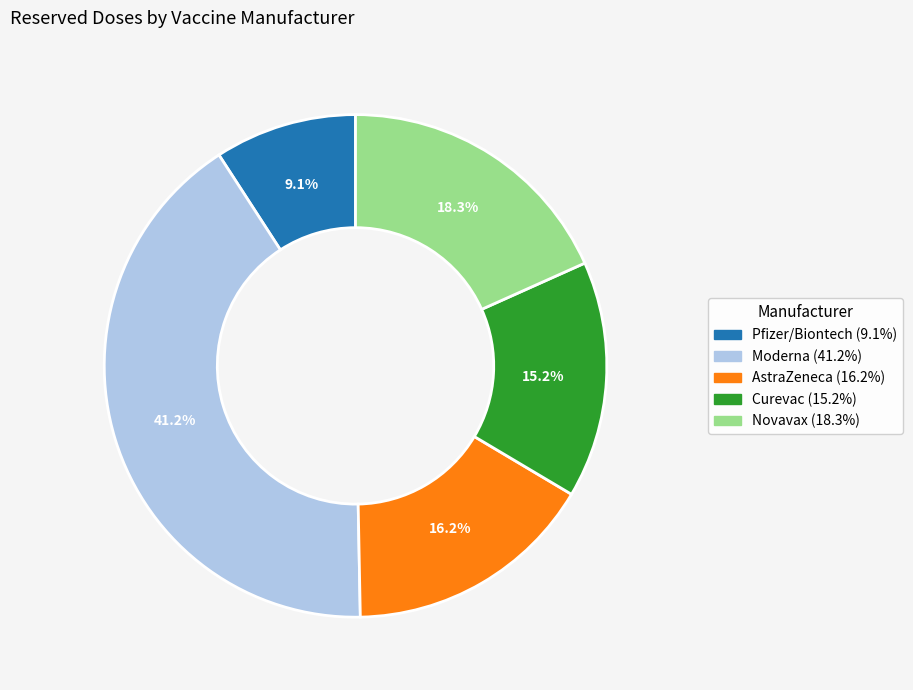

Is there any slice that represents more than half of the pie?

No